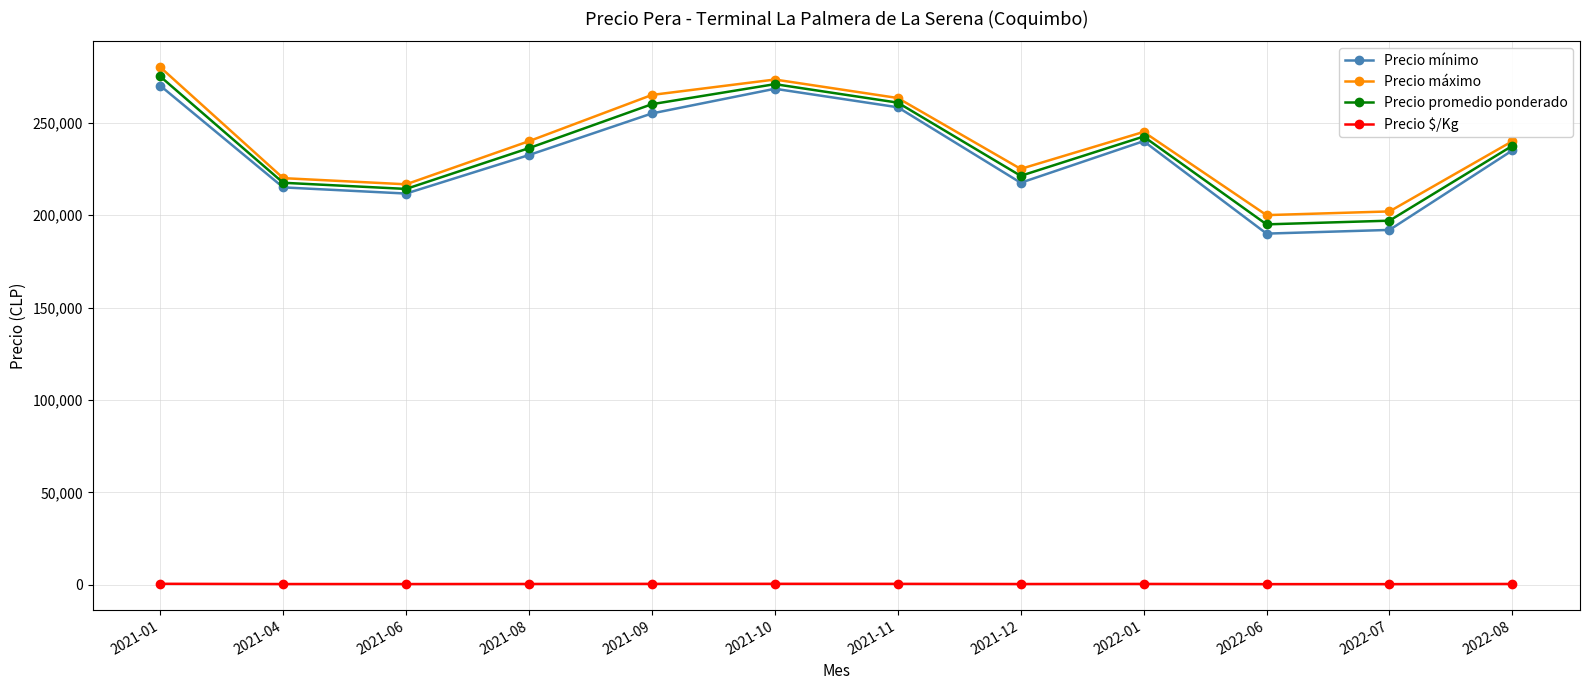

In Precio mínimo, how many points are lower than both neighbors (excluding endpoints)?

3